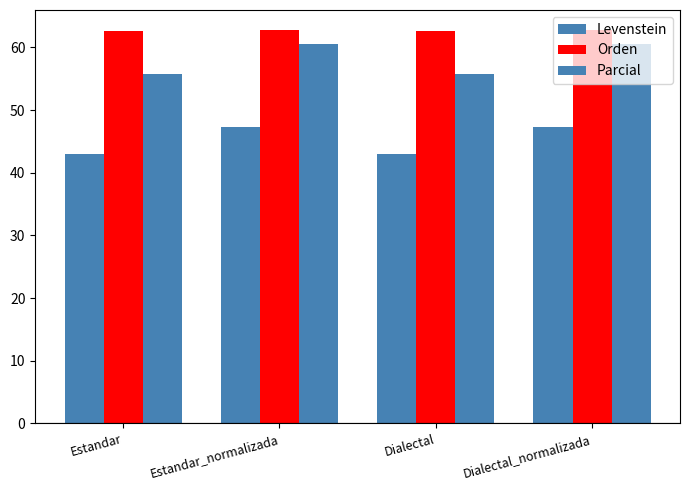

Are the bars grouped side by side (vs. stacked)?

Yes